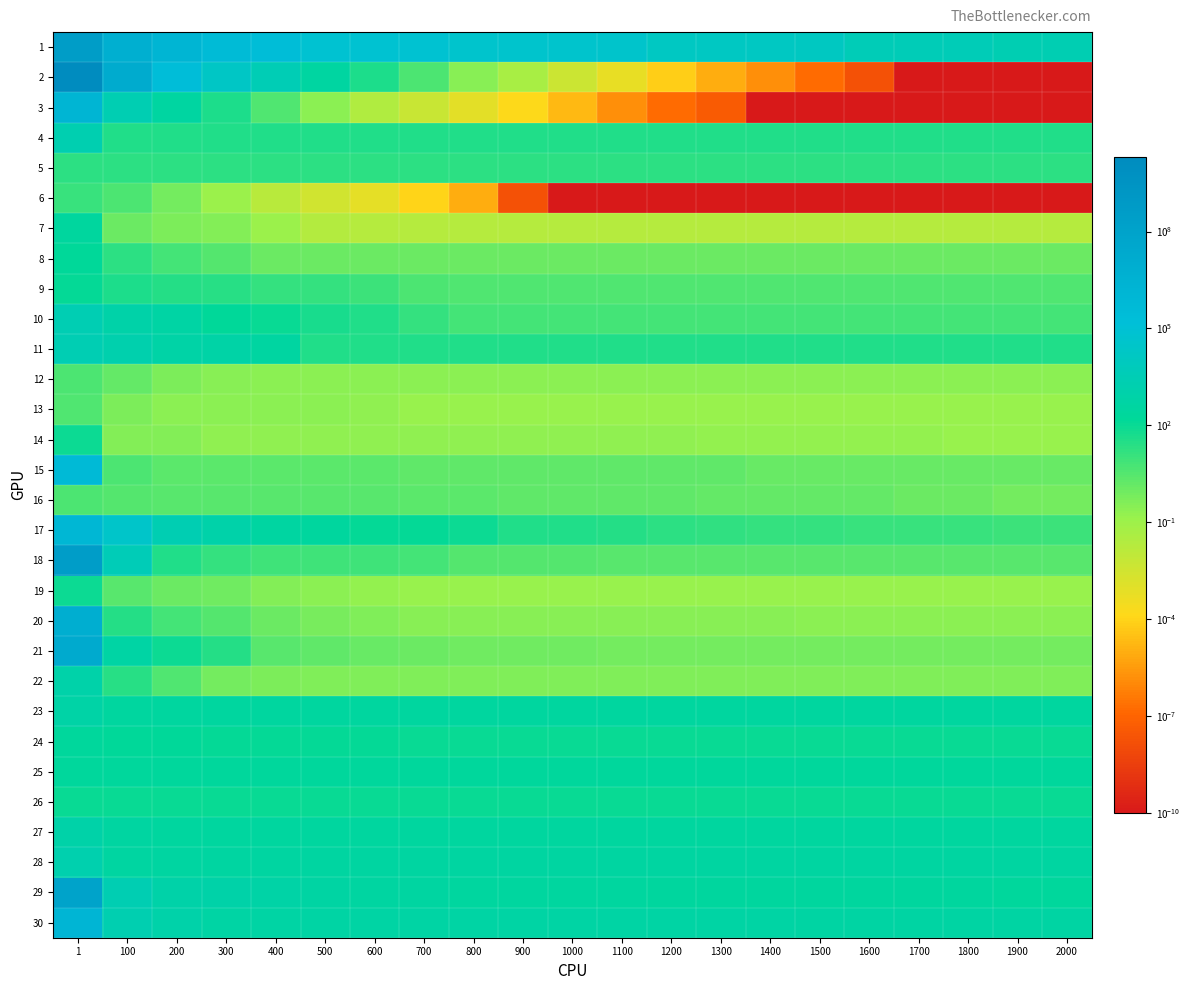

At 2000, list the series in order from largest to smallest.

1, 30, 28, 23, 27, 29, 25, 24, 26, 11, 4, 5, 17, 10, 9, 18, 15, 8, 21, 16, 22, 20, 12, 14, 19, 13, 7, 2, 3, 6